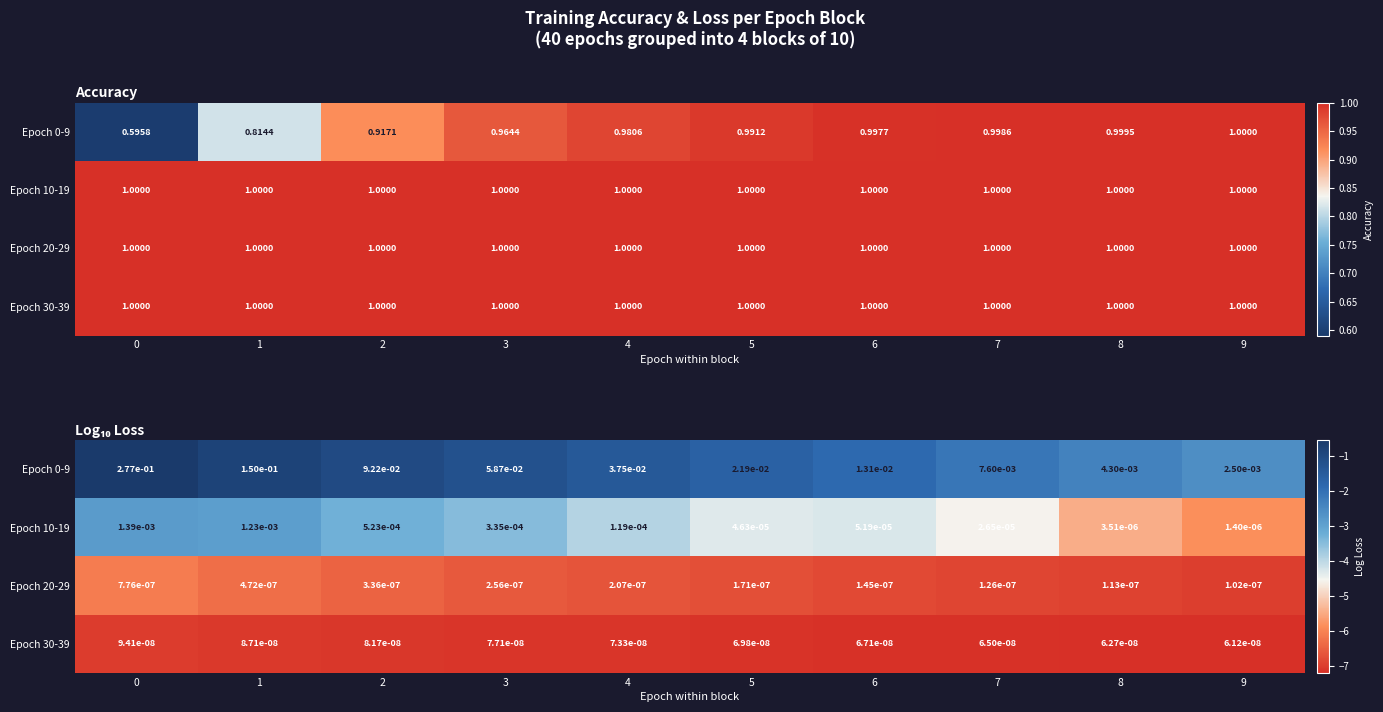

What is the sum of all Epoch 0-9 values?

-15.7